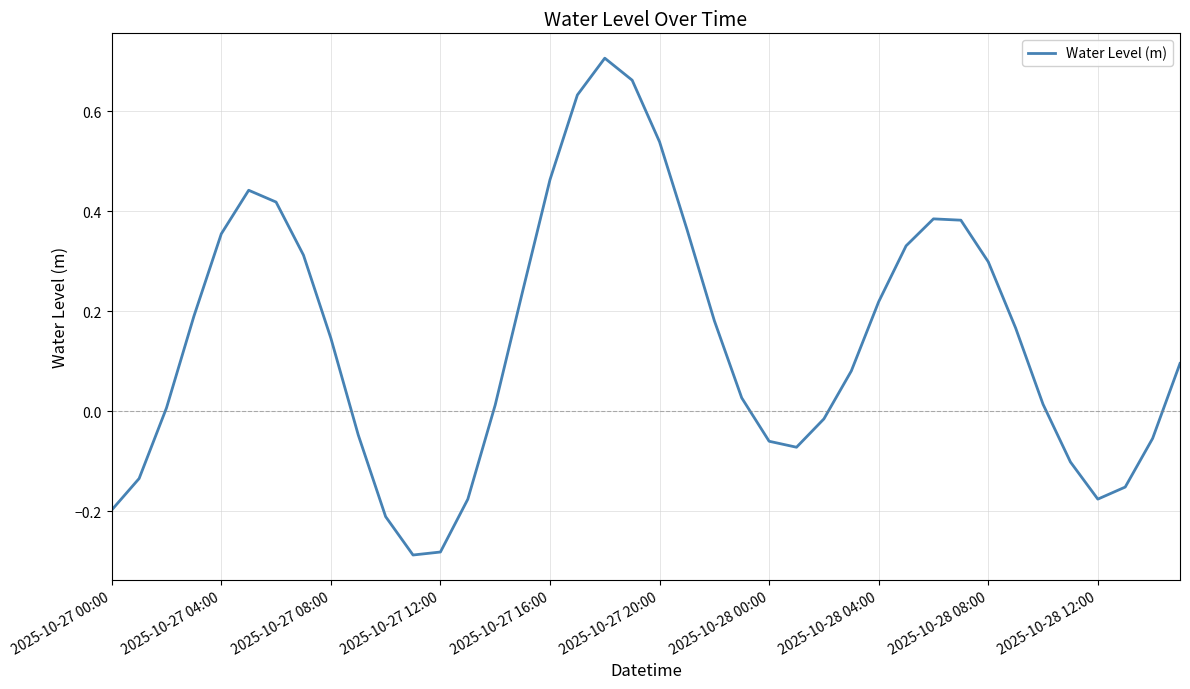

Does the chart have visible grid lines?

Yes